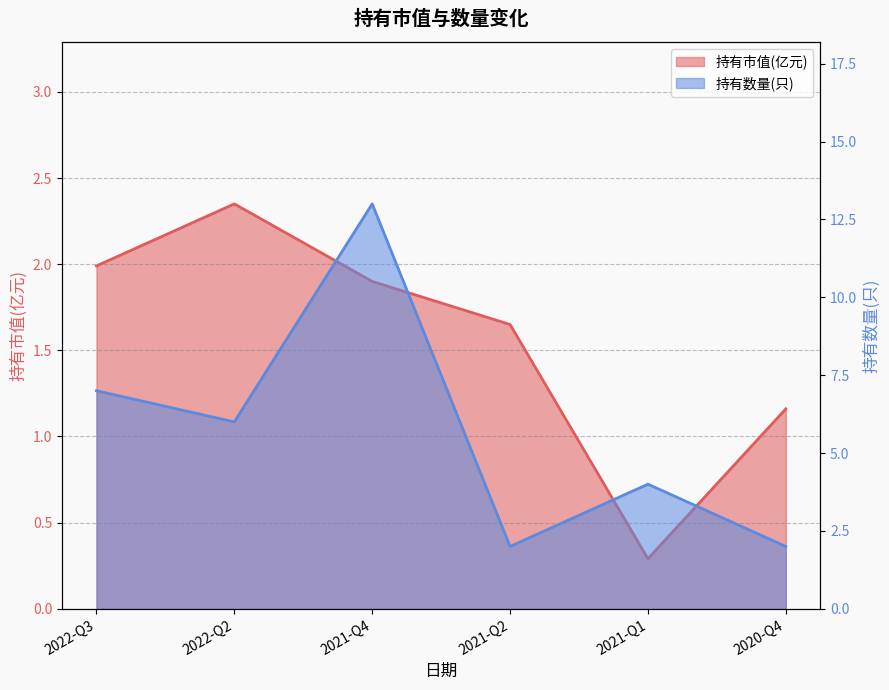

Reading left to right, what are all the values shown in this chart?

持有市值(亿元): 2.0	2.4	1.9	1.6	0.3	1.2
持有数量(只): 7.0	6.0	13.0	2.0	4.0	2.0